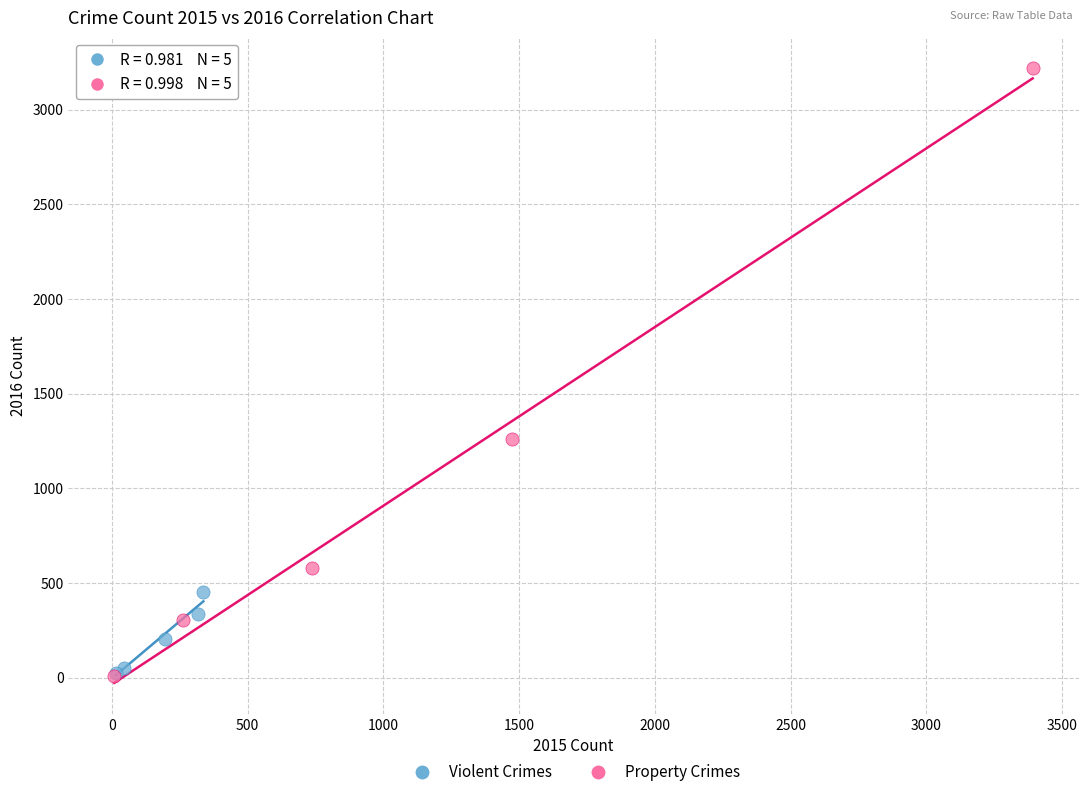

Which series has the largest Y range (max minus min)?

Property Crimes